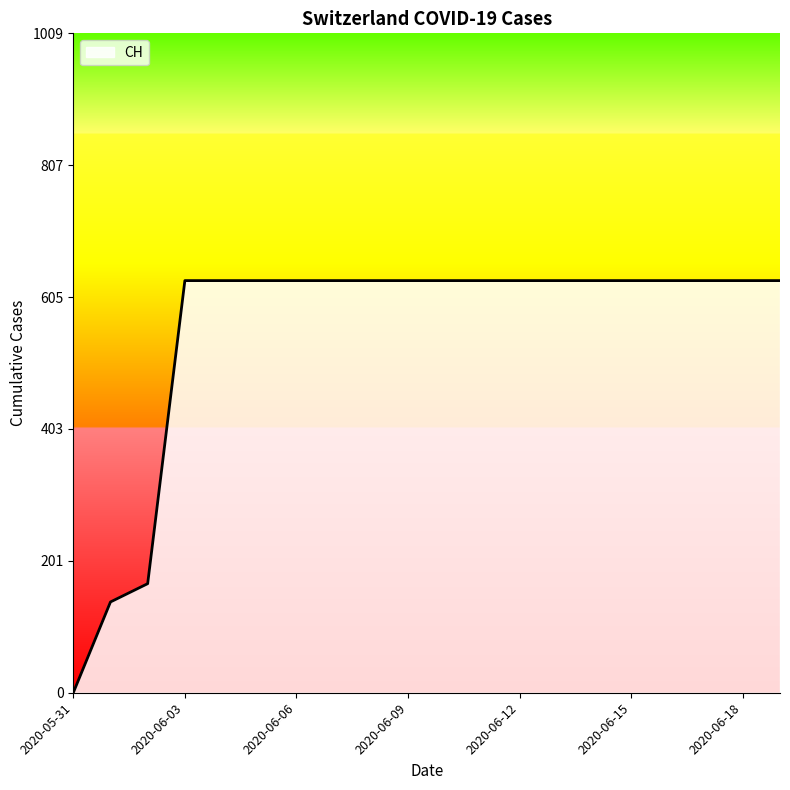

What is the difference between the maximum and second lowest values?

492